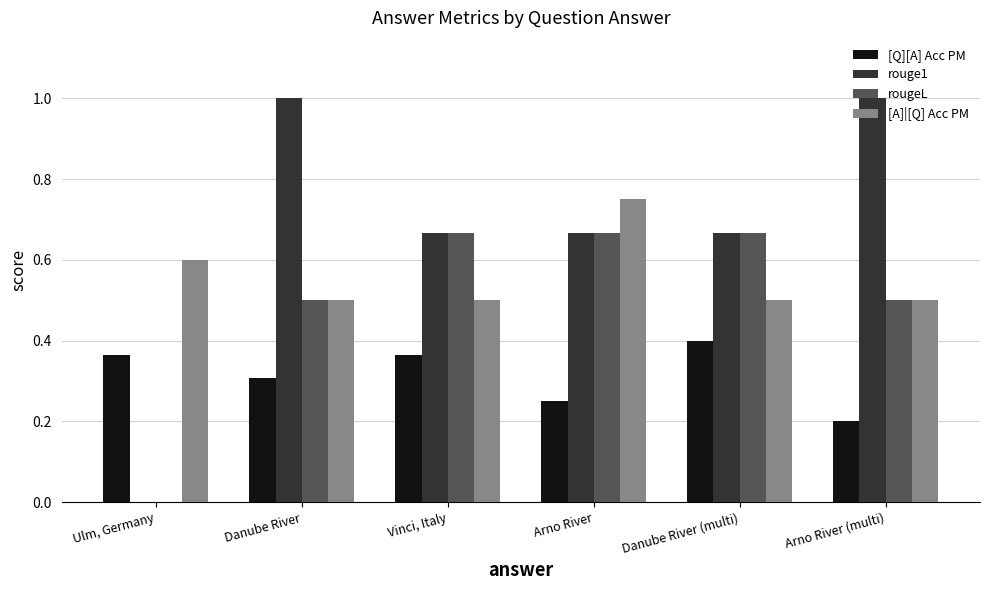

Is it true that rougeL equals 0.0 at Ulm, Germany?

True